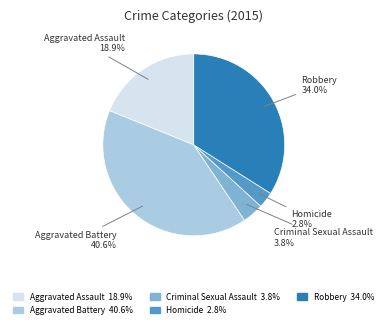

What percentage is the Aggravated Battery slice, to the nearest percent?

41%